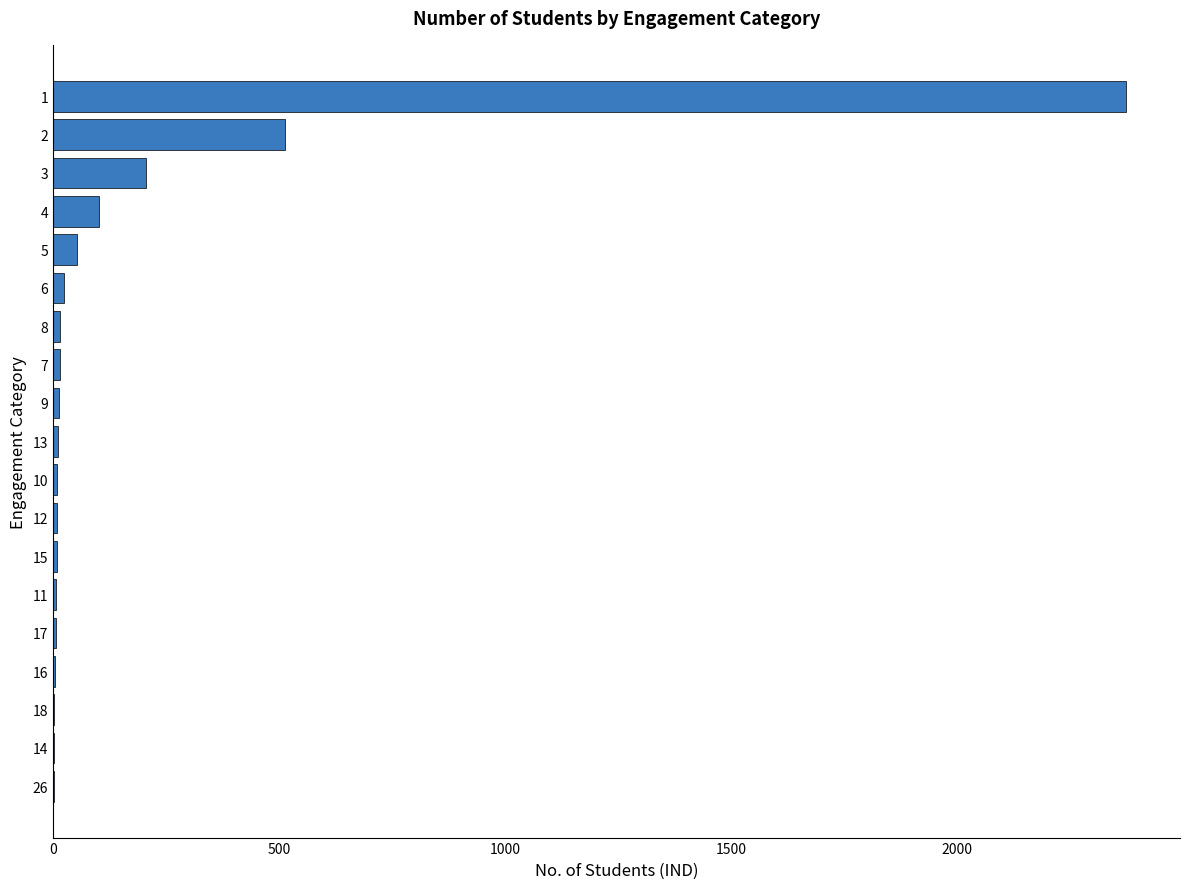

What is the greatest value displayed?

2375